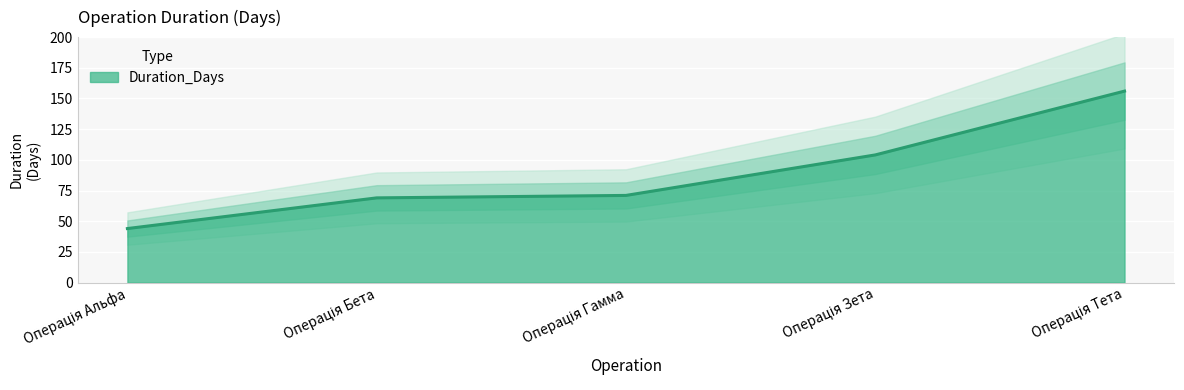

Count the number of values greater than 71.

2